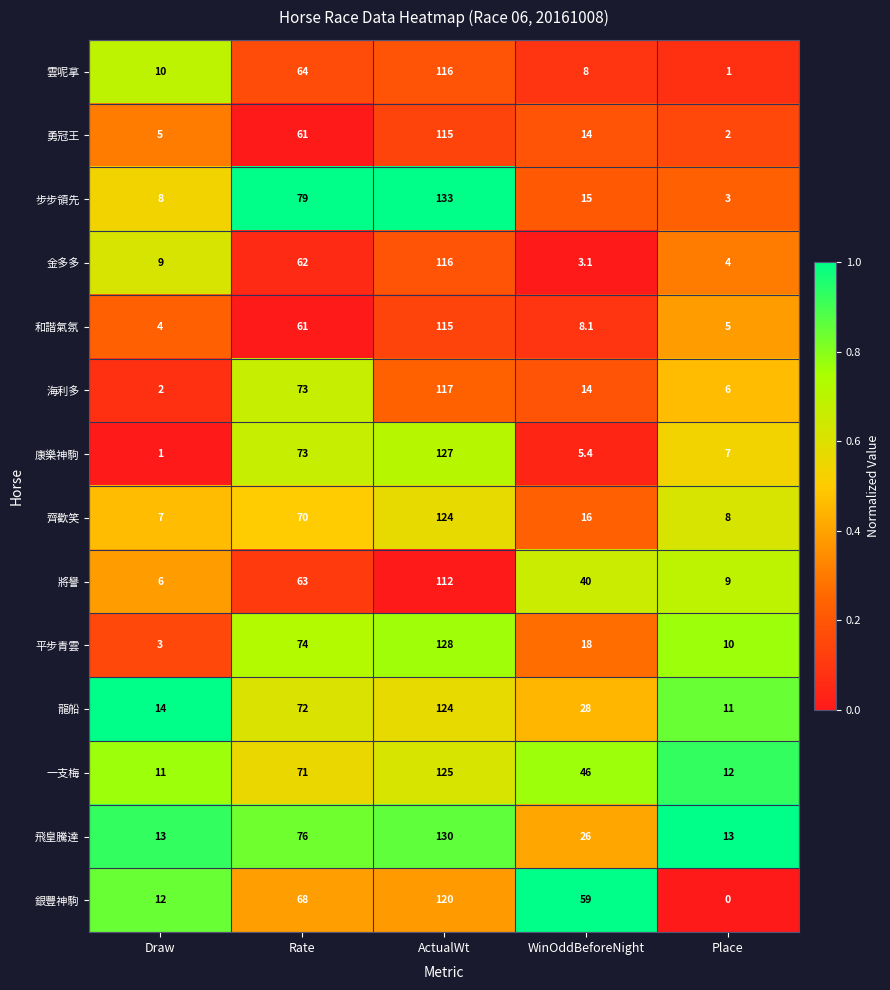

Which series has the widest spread of values?

步步領先